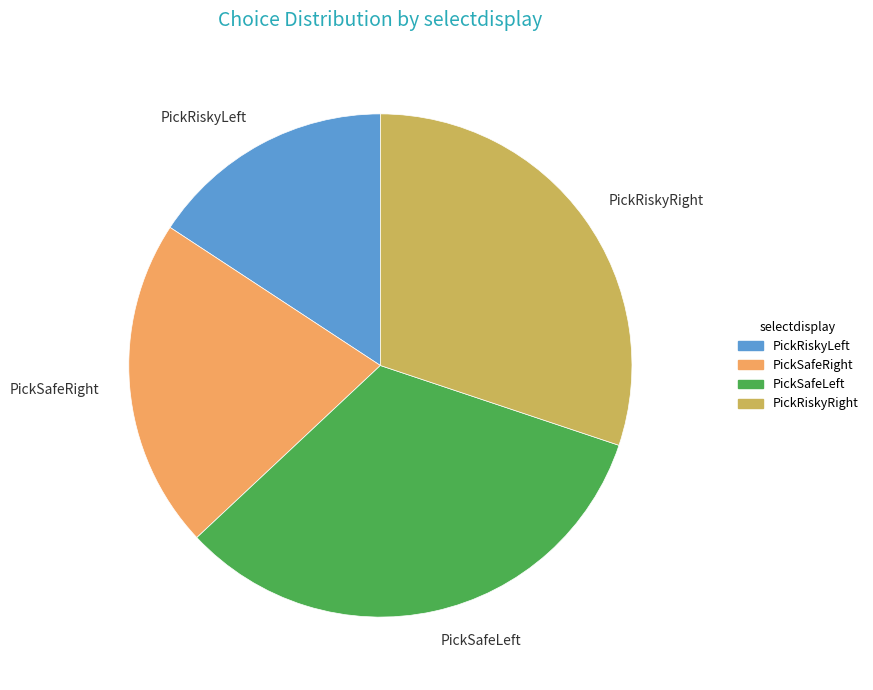

How many slices are in this pie chart?

4